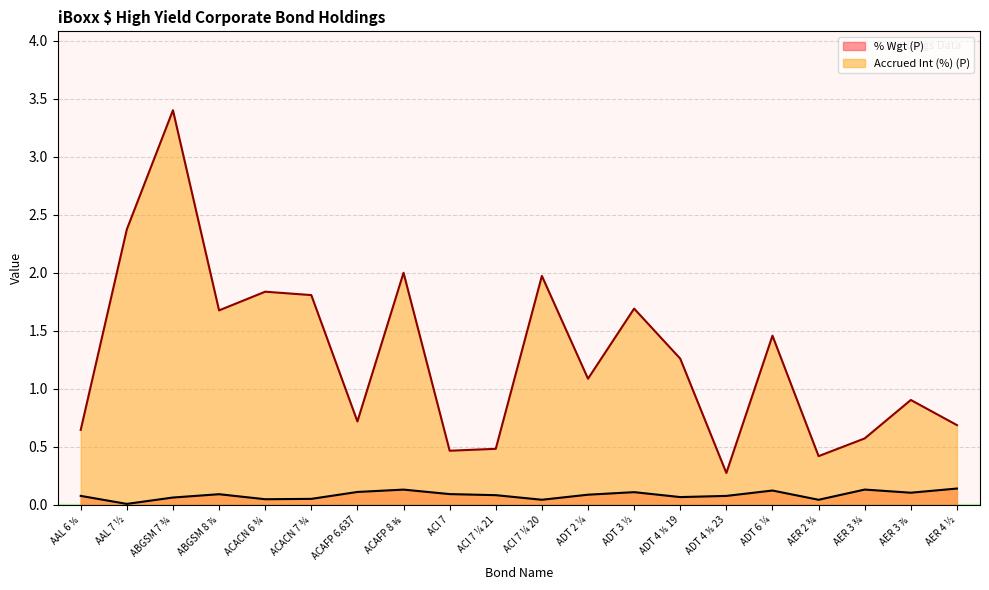

List the series in order of their overall mean, highest first.

Accrued Int (%) (P), % Wgt (P)